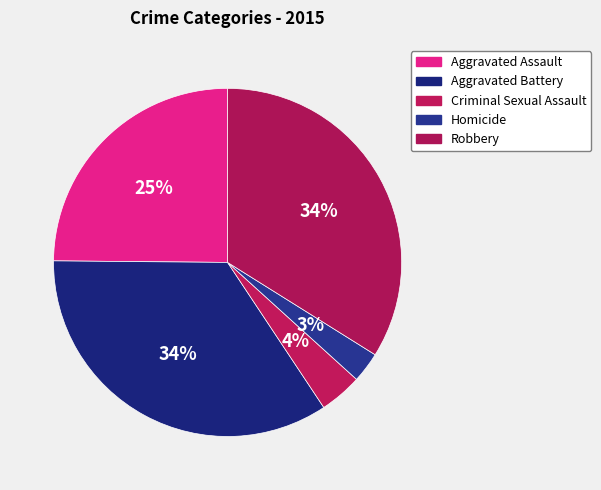

Combined, what portion of the pie is Aggravated Battery and Robbery?

68.4%